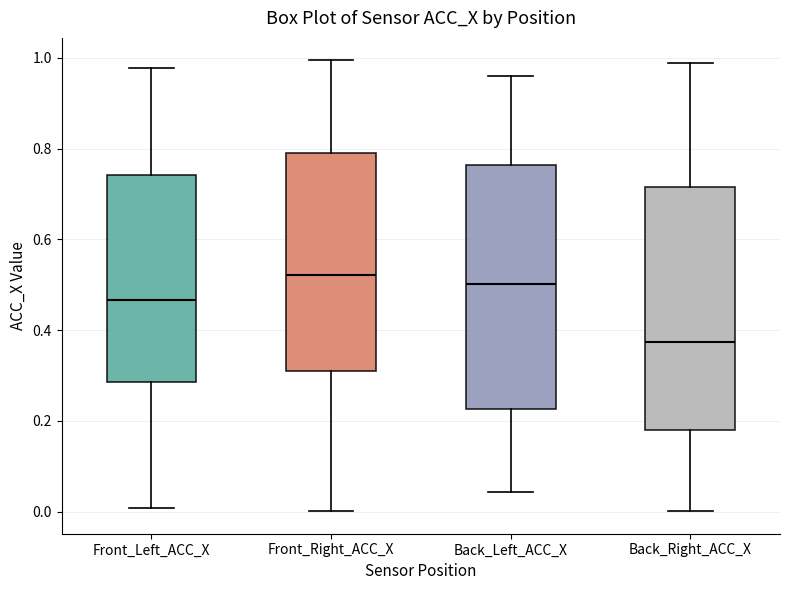

Where does the median line of the box for Front_Left_ACC_X sit on the y-axis? The values are not printed on the chart, so give them approximately, as read against the axis.

0.46